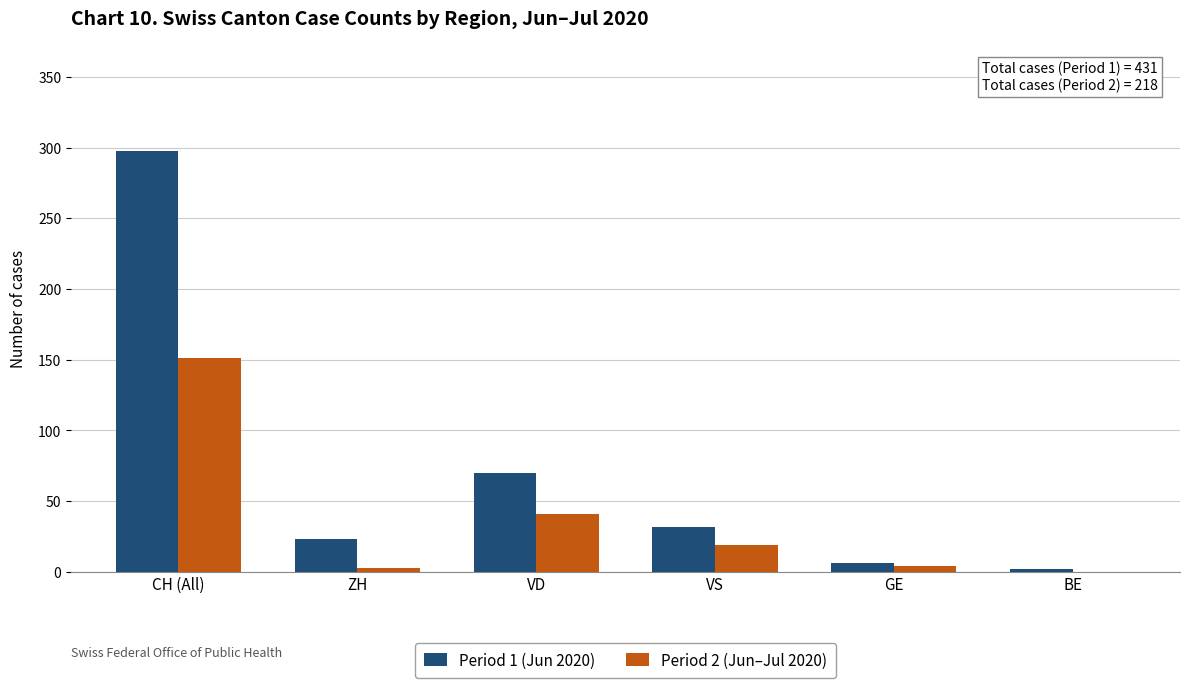

True or false: Period 1 (Jun 2020) has a value of 2 at BE.

True